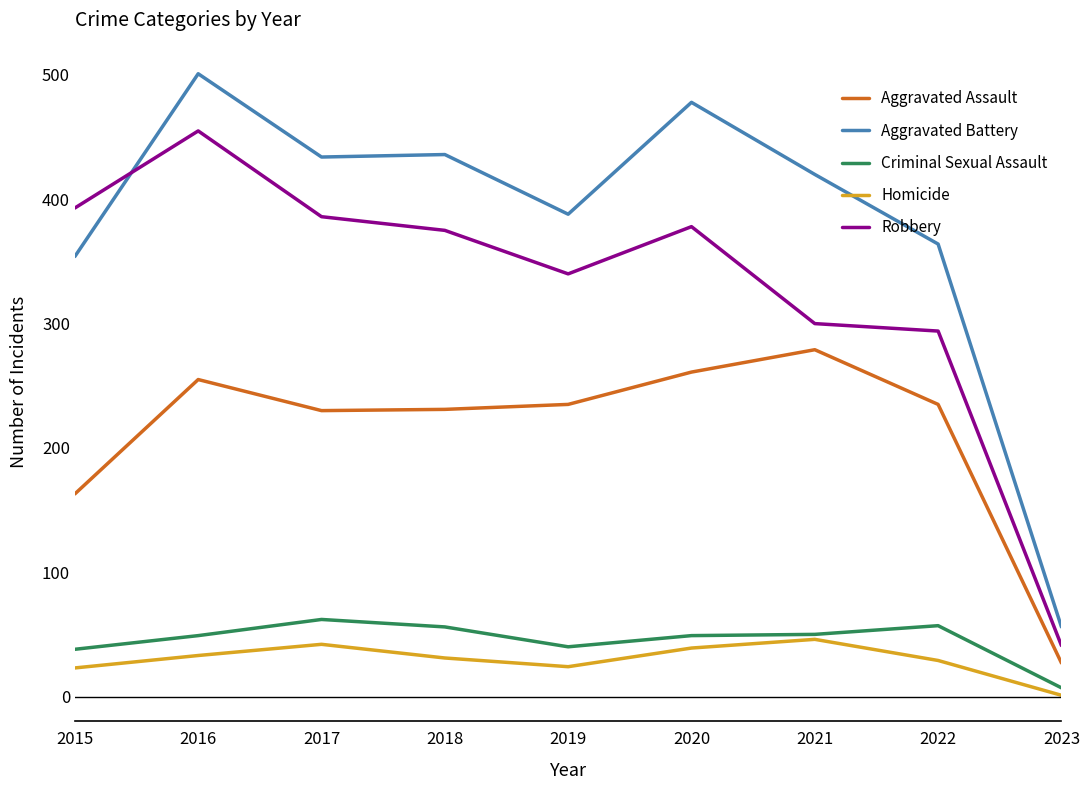

Is this an area chart (filled region under the line)?

No